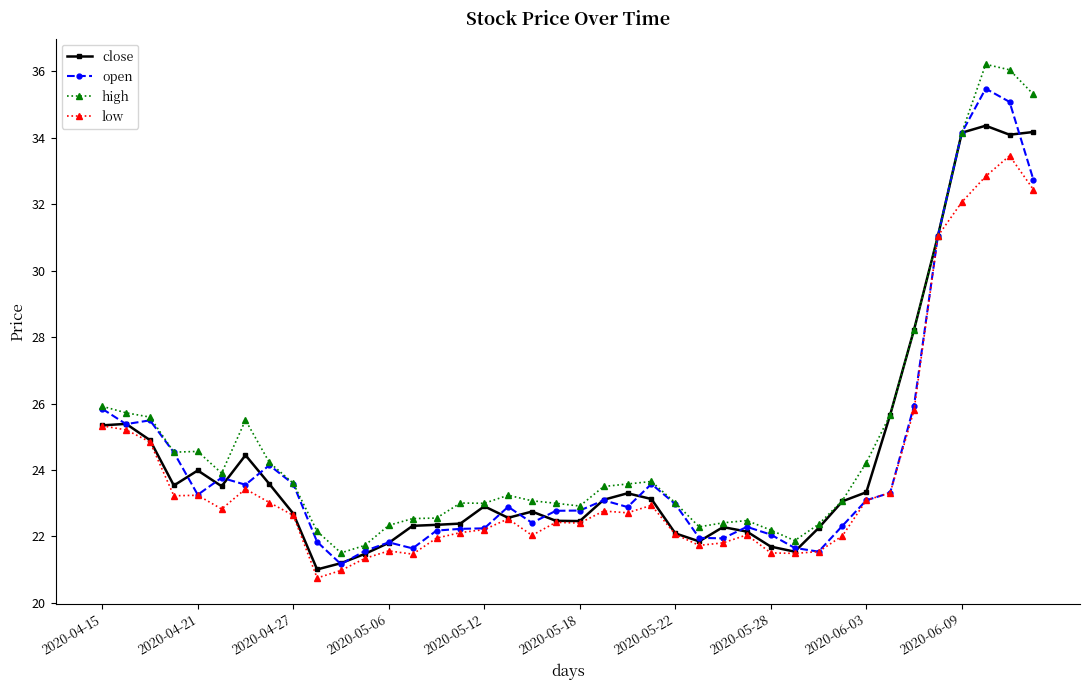

Rank the series by their maximum value, from lowest to highest.

low, close, open, high